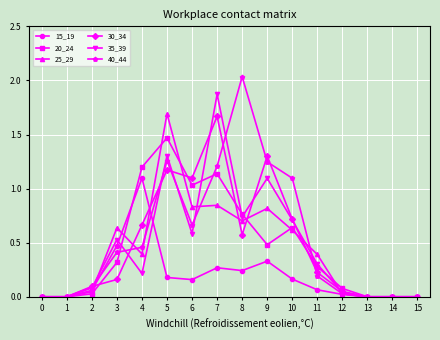

At which category does 25_29 reach its first local peak?

3